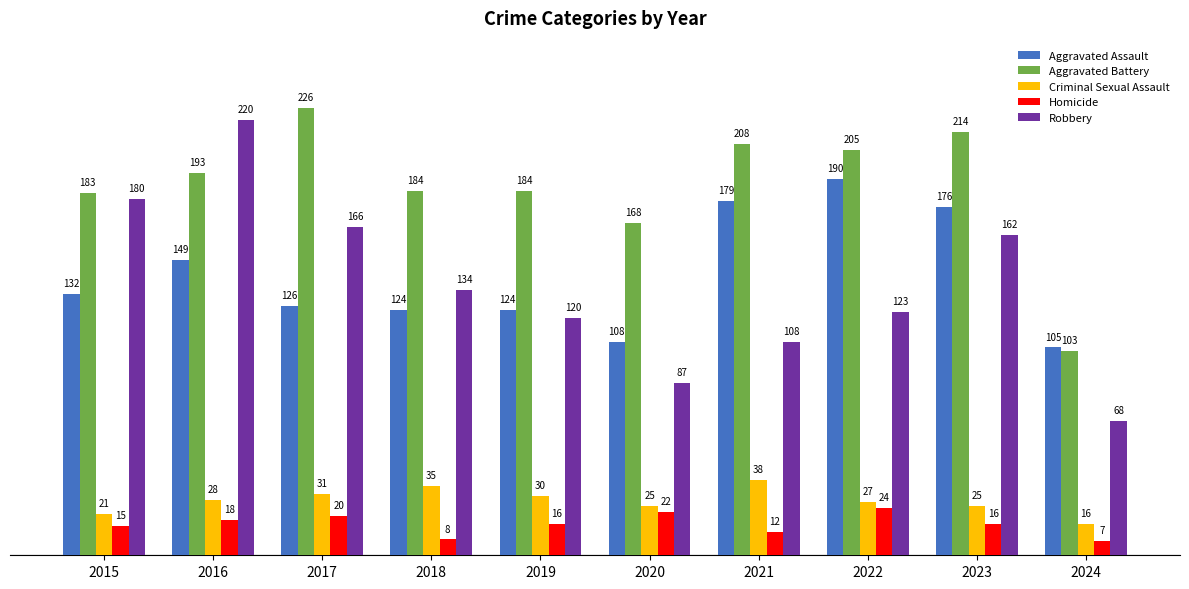

What is the lowest value of the Homicide series?

7